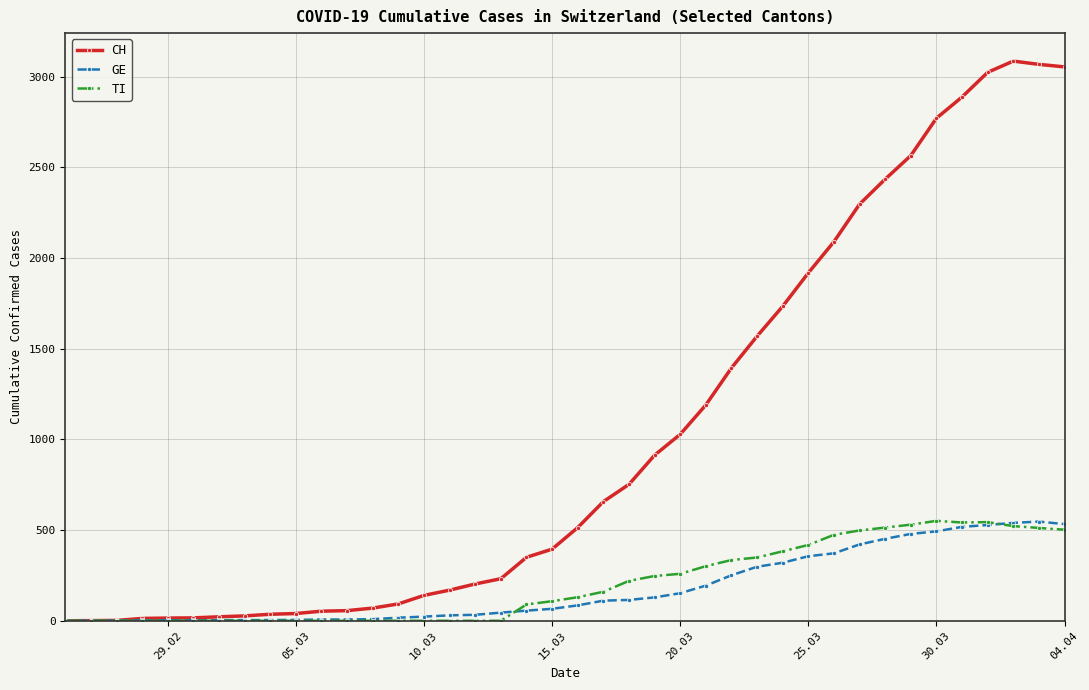

Count the number of data series in this chart.

3